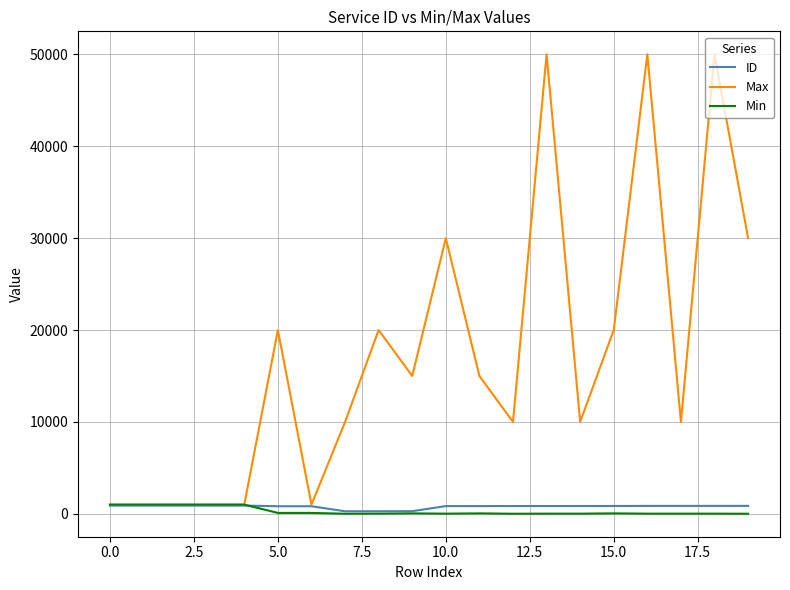

Which series has the largest total across all categories?

Max